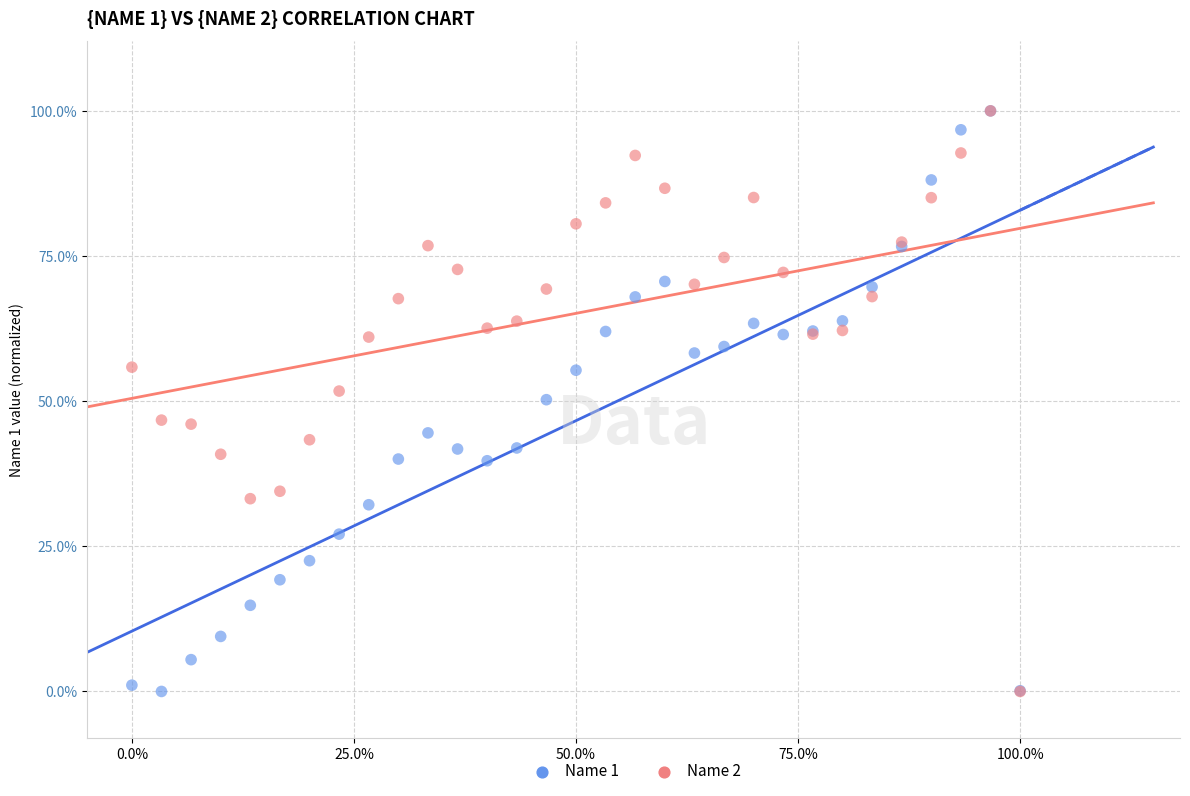

What are all the series names shown in the legend?

Name 1, Name 2